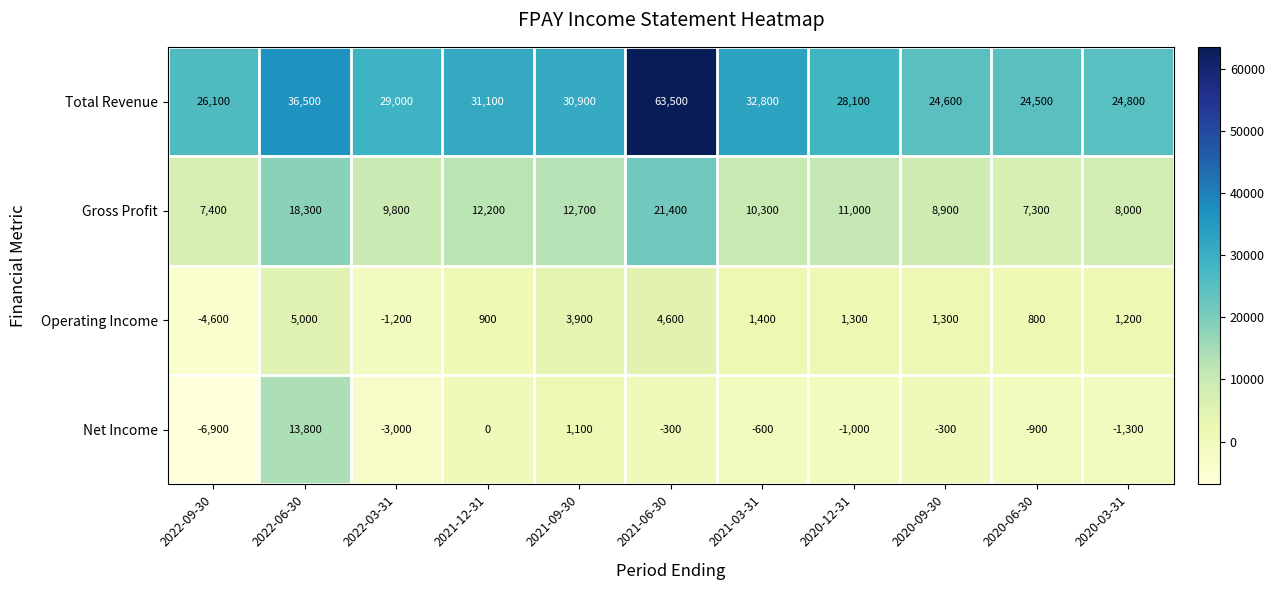

What is the spread (max minus min) of values at 2020-12-31?

29100